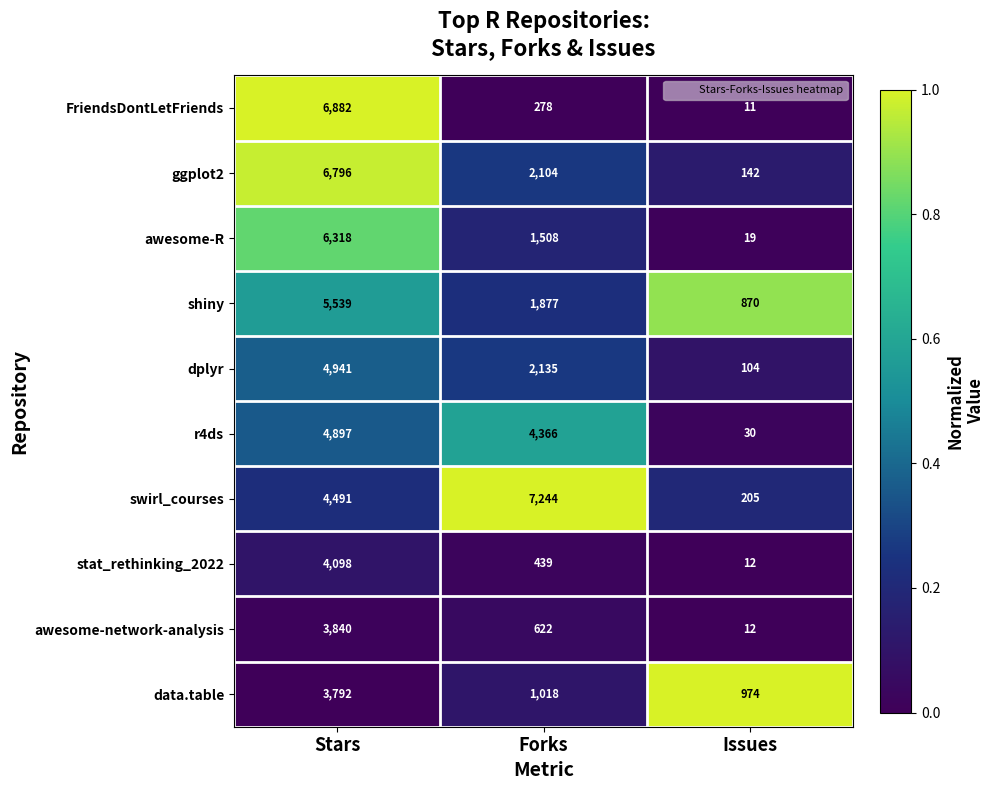

What is the sum of the dplyr values at Forks and Issues?

2239